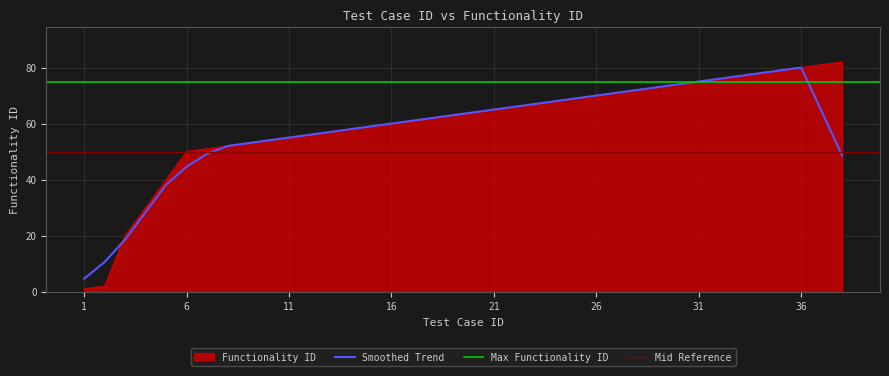

True or false: the data shows 107 at 22.

False